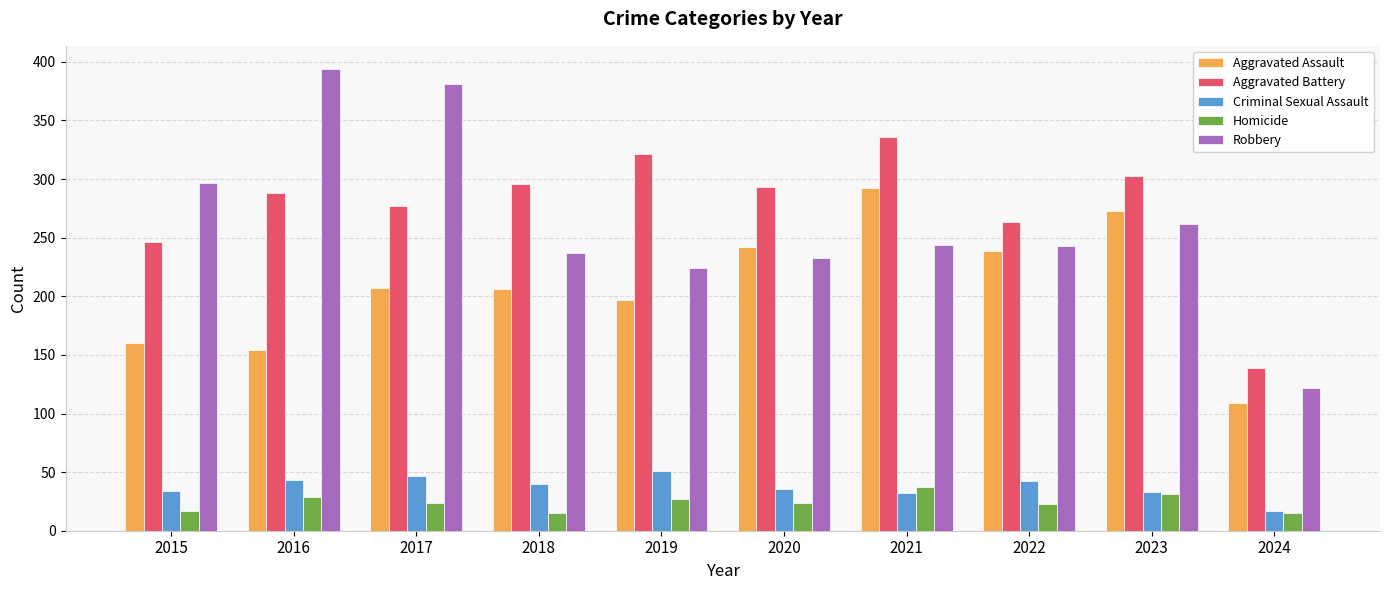

What is the average value of the Aggravated Battery series?

276